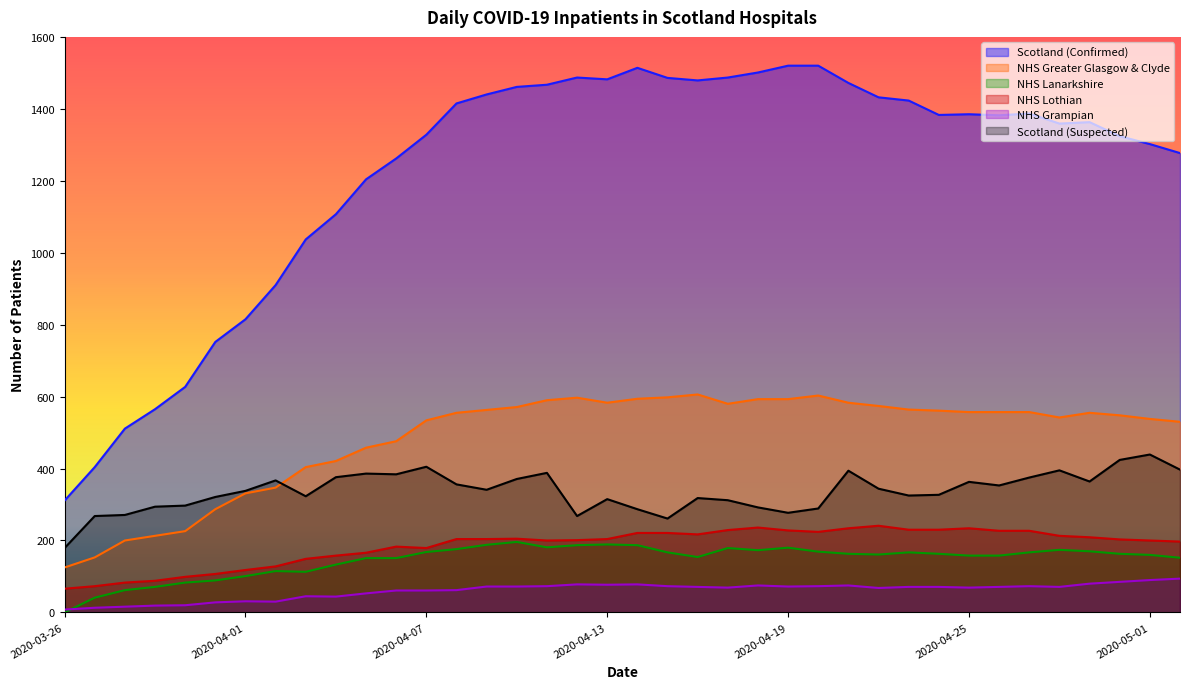

True or false: NHS Lothian and NHS Grampian intersect in this chart.

False